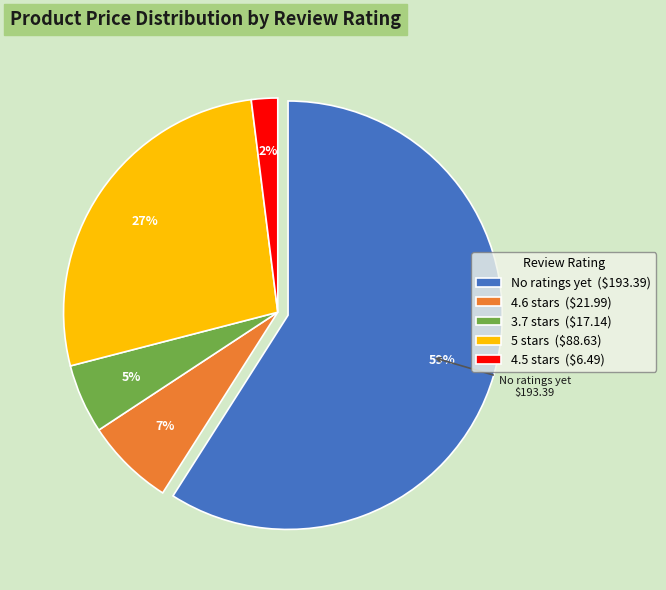

Does any single category account for the majority?

Yes